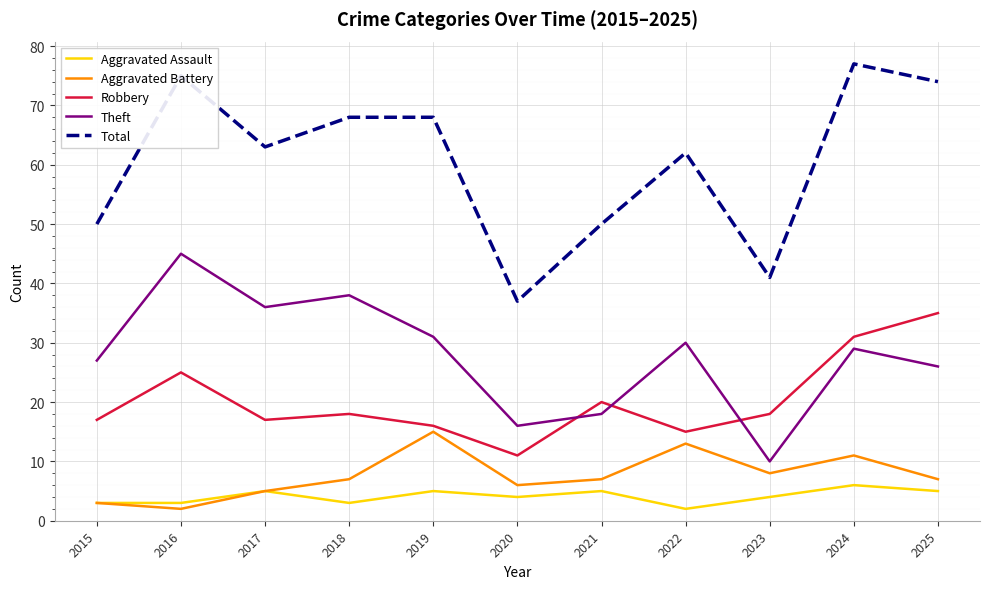

Reading left to right, list all the values displayed in this chart.

Aggravated Assault: 3	3	5	3	5	4	5	2	4	6	5
Aggravated Battery: 3	2	5	7	15	6	7	13	8	11	7
Robbery: 17	25	17	18	16	11	20	15	18	31	35
Theft: 27	45	36	38	31	16	18	30	10	29	26
Total: 50	75	63	68	68	37	50	62	41	77	74